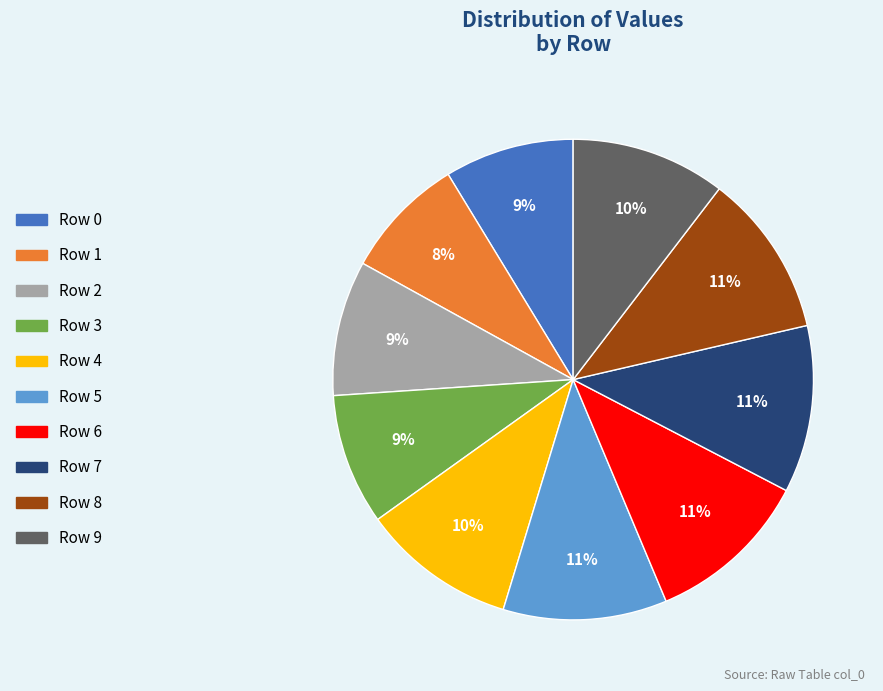

To the nearest percent, what is the combined percentage of Row 8 and Row 2?

20%